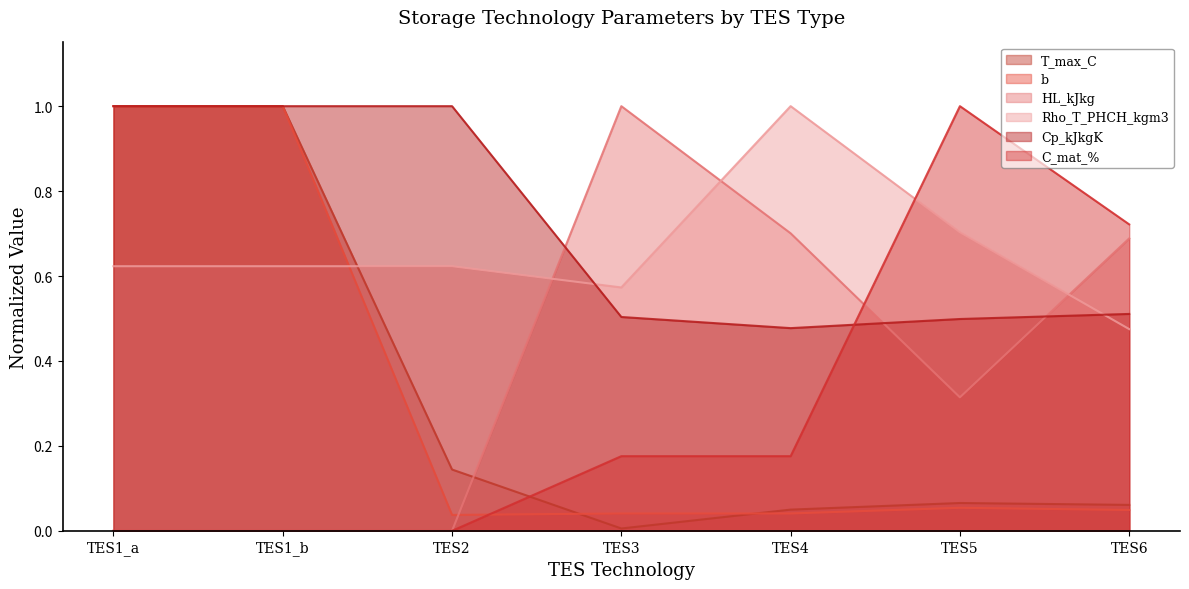

Which series has the widest spread of values?

HL_kJkg